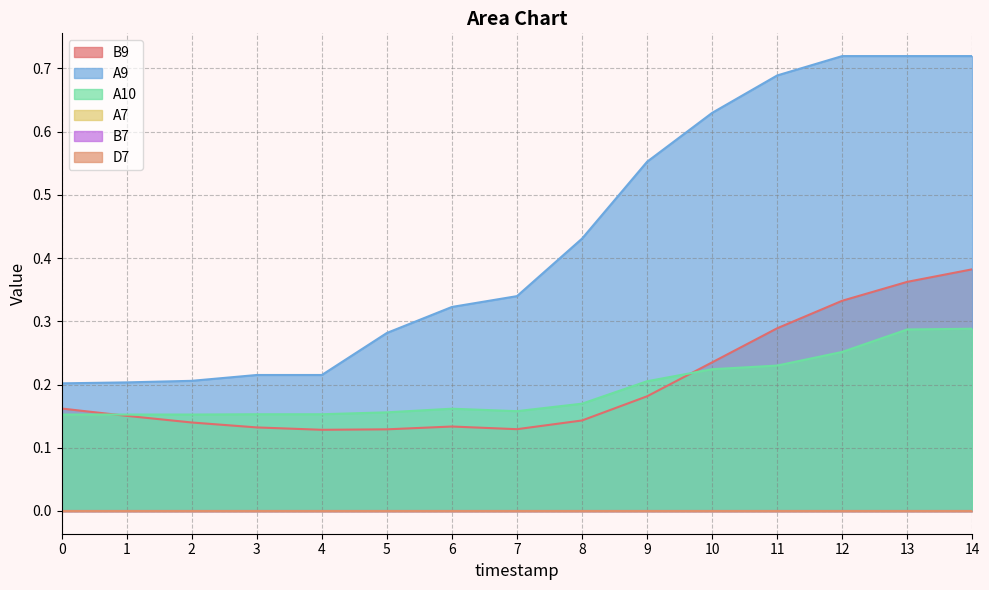

What is the value of the B9 point at the 15th from the left?

0.4